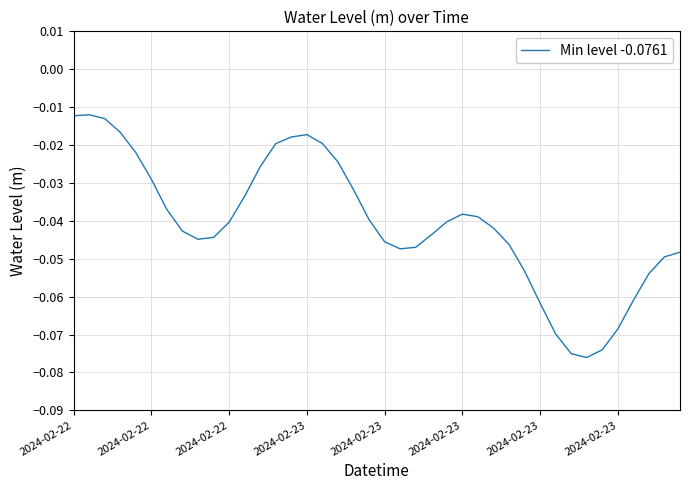

Does the chart display data point markers on the line(s)?

No